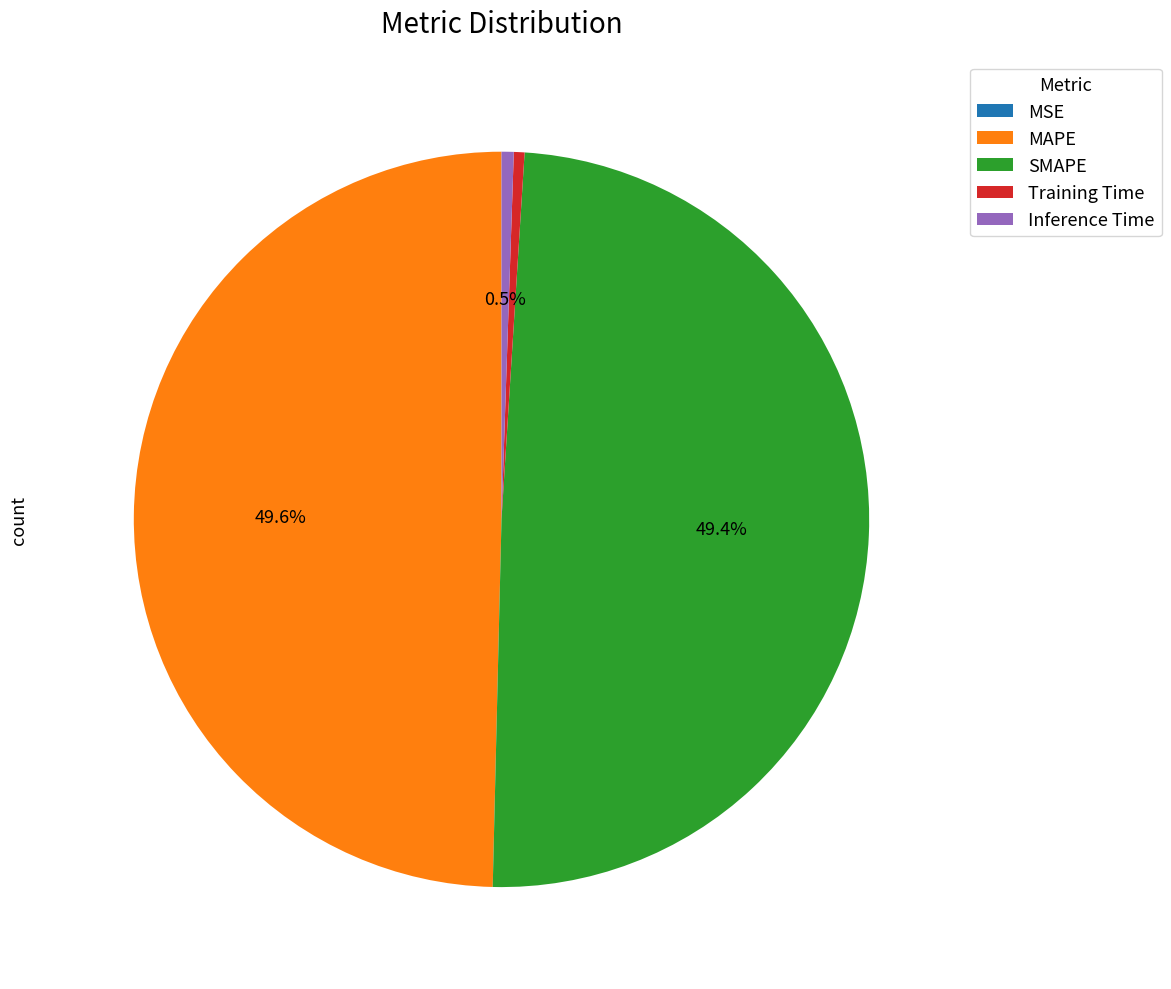

To the nearest percent, what percentage of the pie is SMAPE?

49%